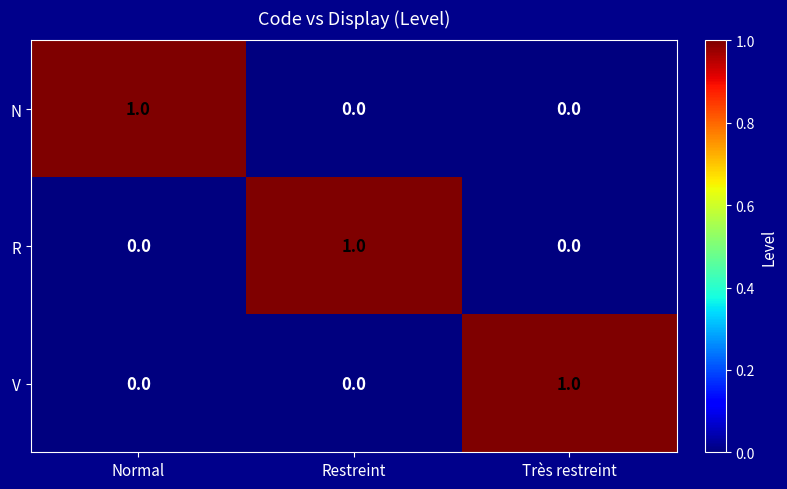

Which category has the highest value in the R series?

Restreint